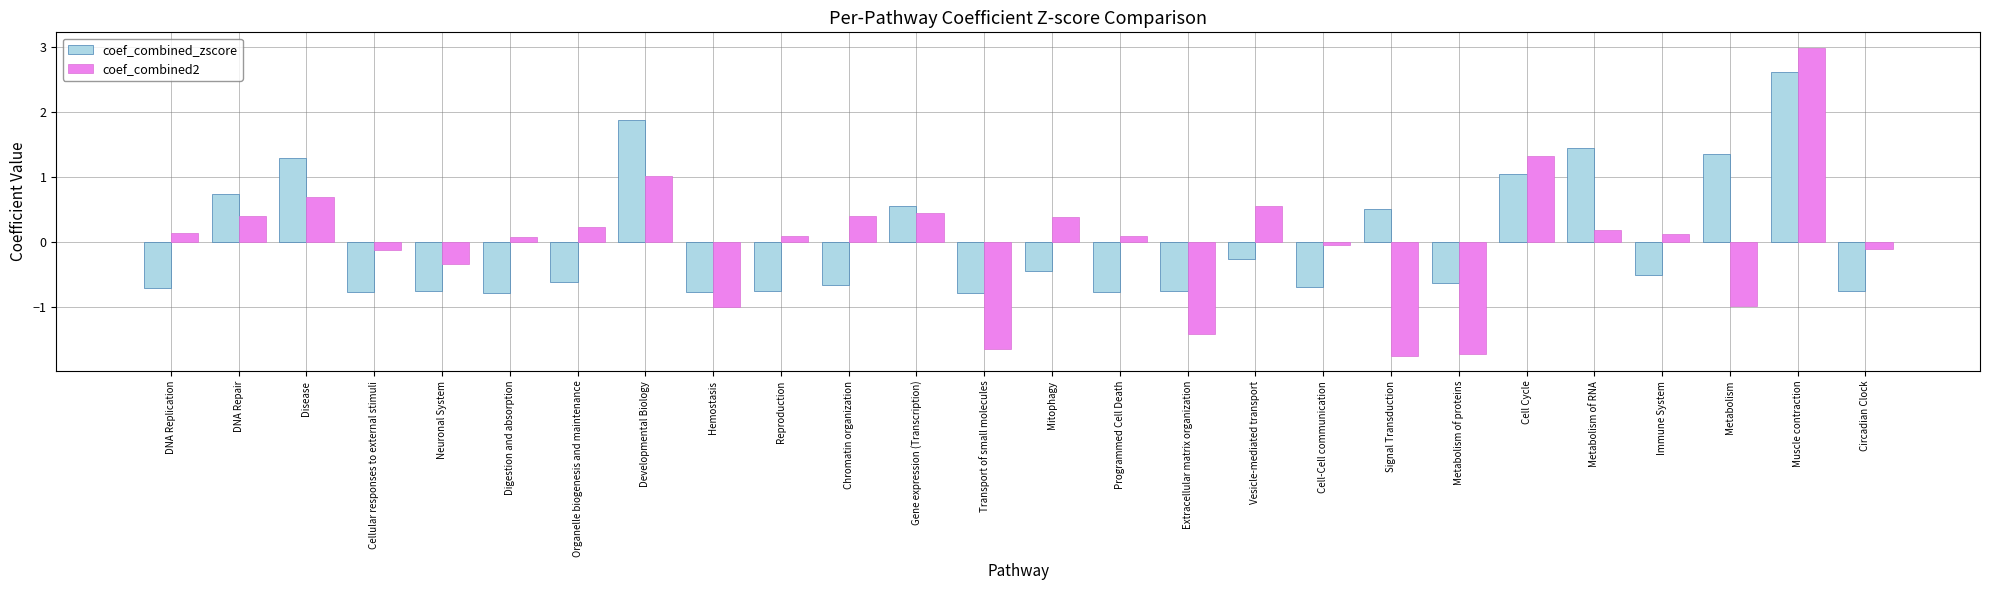

Are the bars horizontal?

No